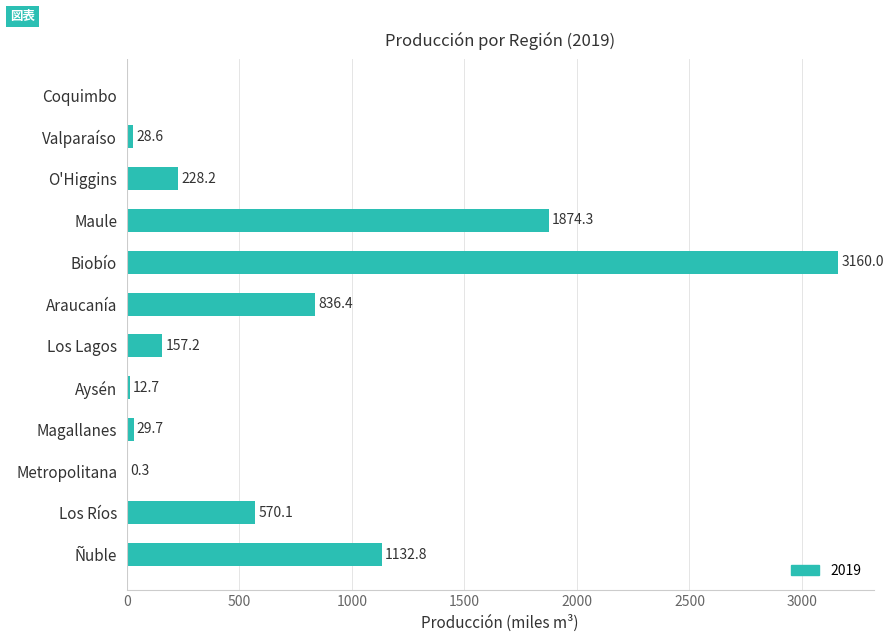

Reading top to bottom, what are all the values shown in this chart?

Coquimbo=0.0	Valparaíso=28.6	O'Higgins=228.2	Maule=1874.3	Biobío=3160.0	Araucanía=836.4	Los Lagos=157.2	Aysén=12.7	Magallanes=29.7	Metropolitana=0.3	Los Ríos=570.1	Ñuble=1132.8